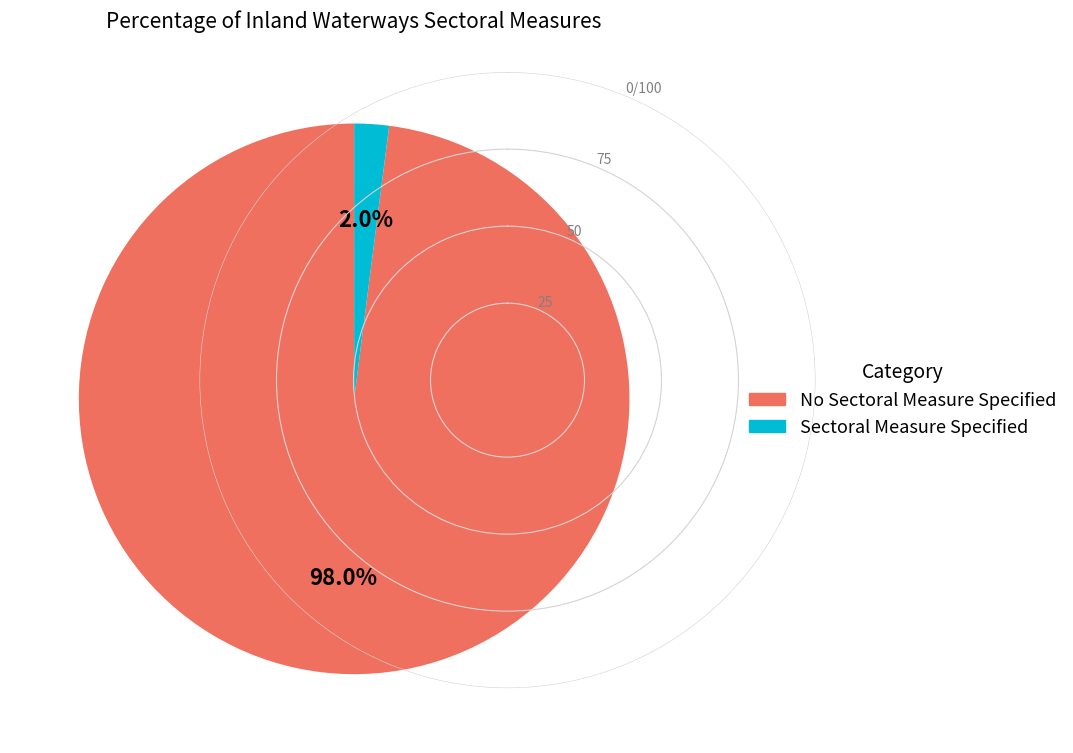

Is it true that No Sectoral Measure Specified is 98% of the pie?

True